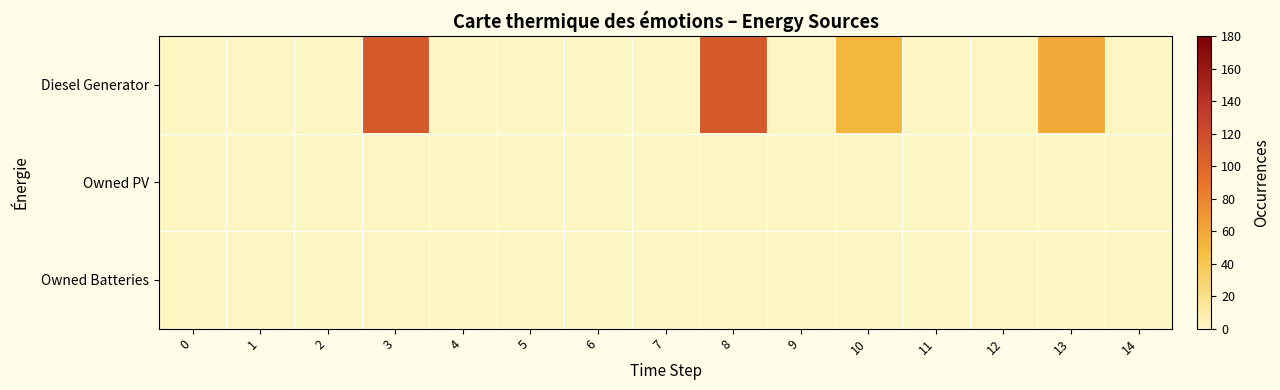

Reading left to right, list all the values displayed in this chart.

Diesel Generator: 0=0	1=0	2=0	3=109	4=0	5=0	6=0	7=0	8=109	9=0	10=51	11=0	12=0	13=58	14=0
Owned PV: 0=0	1=0	2=0	3=0	4=0	5=0	6=0	7=0	8=0	9=0	10=0	11=0	12=0	13=0	14=0
Owned Batteries: 0=0	1=0	2=0	3=0	4=0	5=0	6=0	7=0	8=0	9=0	10=0	11=0	12=0	13=0	14=0